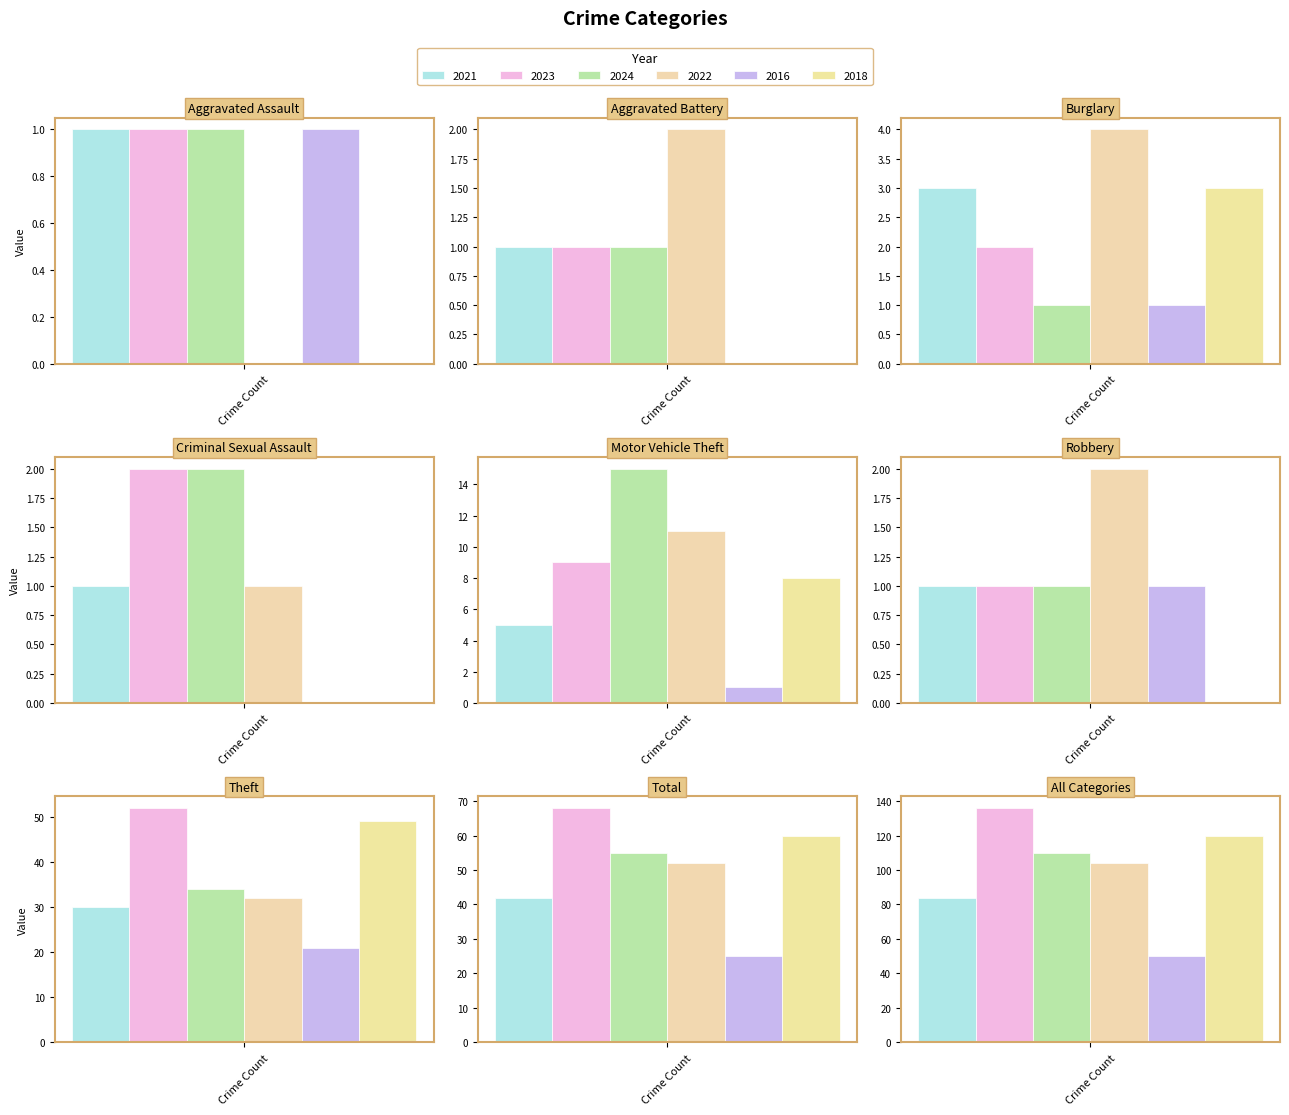

What is the sum of the 2024 values at Criminal Sexual Assault and Aggravated Battery?

3